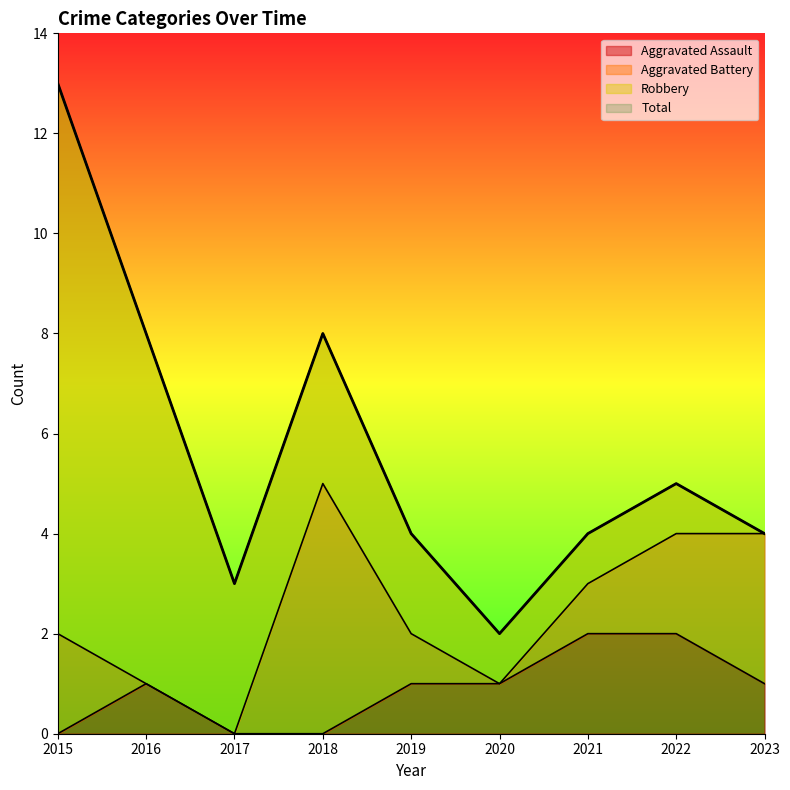

At which label does Total first exceed 4?

2015